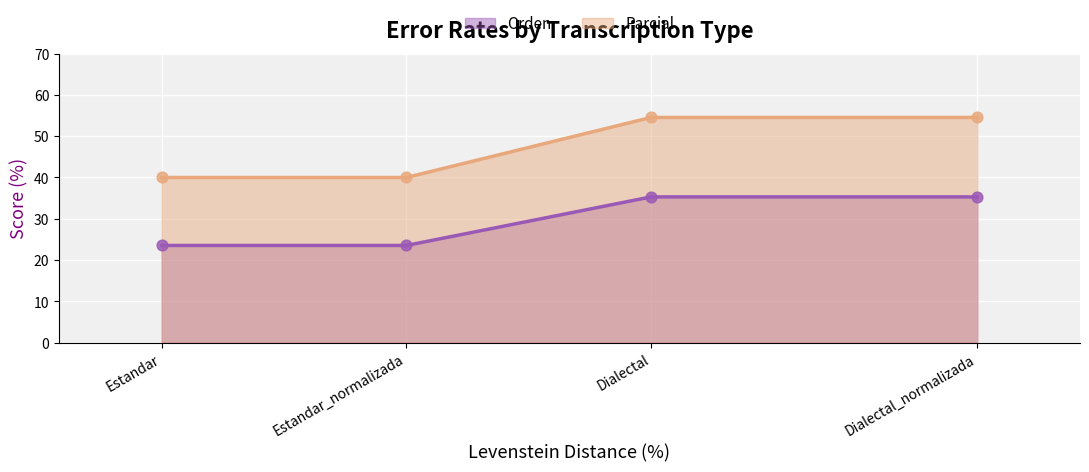

Which series reaches the minimum Y coordinate?

Orden